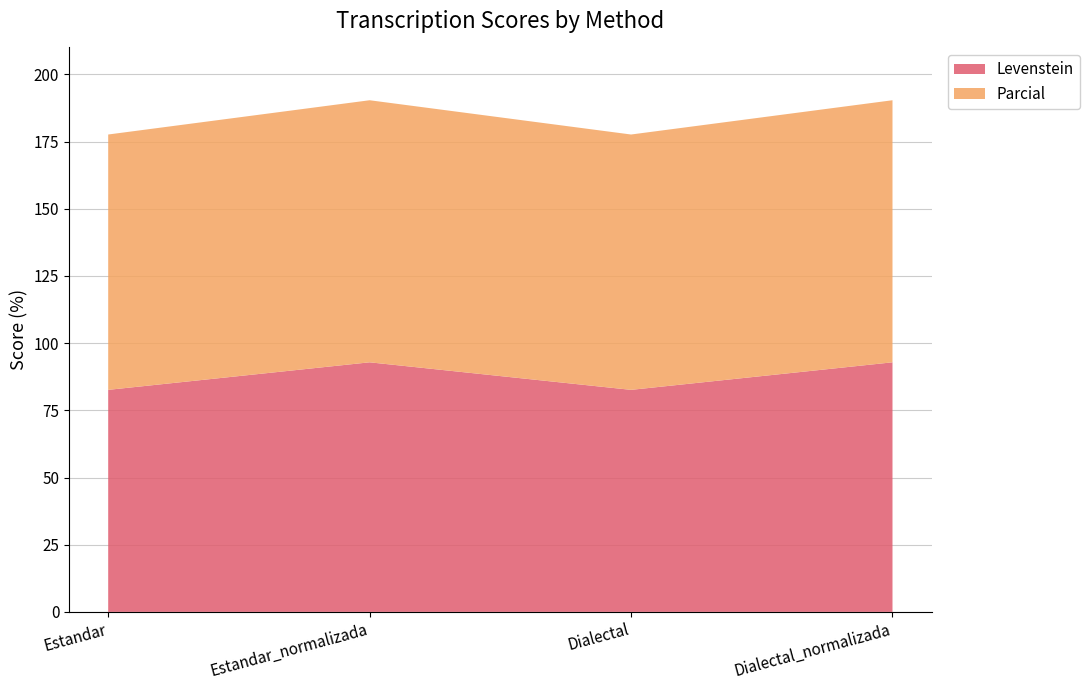

Reading left to right, transcribe all the data shown in this chart.

Levenstein: Estandar=82.6	Estandar_normalizada=92.9	Dialectal=82.6	Dialectal_normalizada=92.9
Parcial: Estandar=95.0	Estandar_normalizada=97.5	Dialectal=95.0	Dialectal_normalizada=97.5